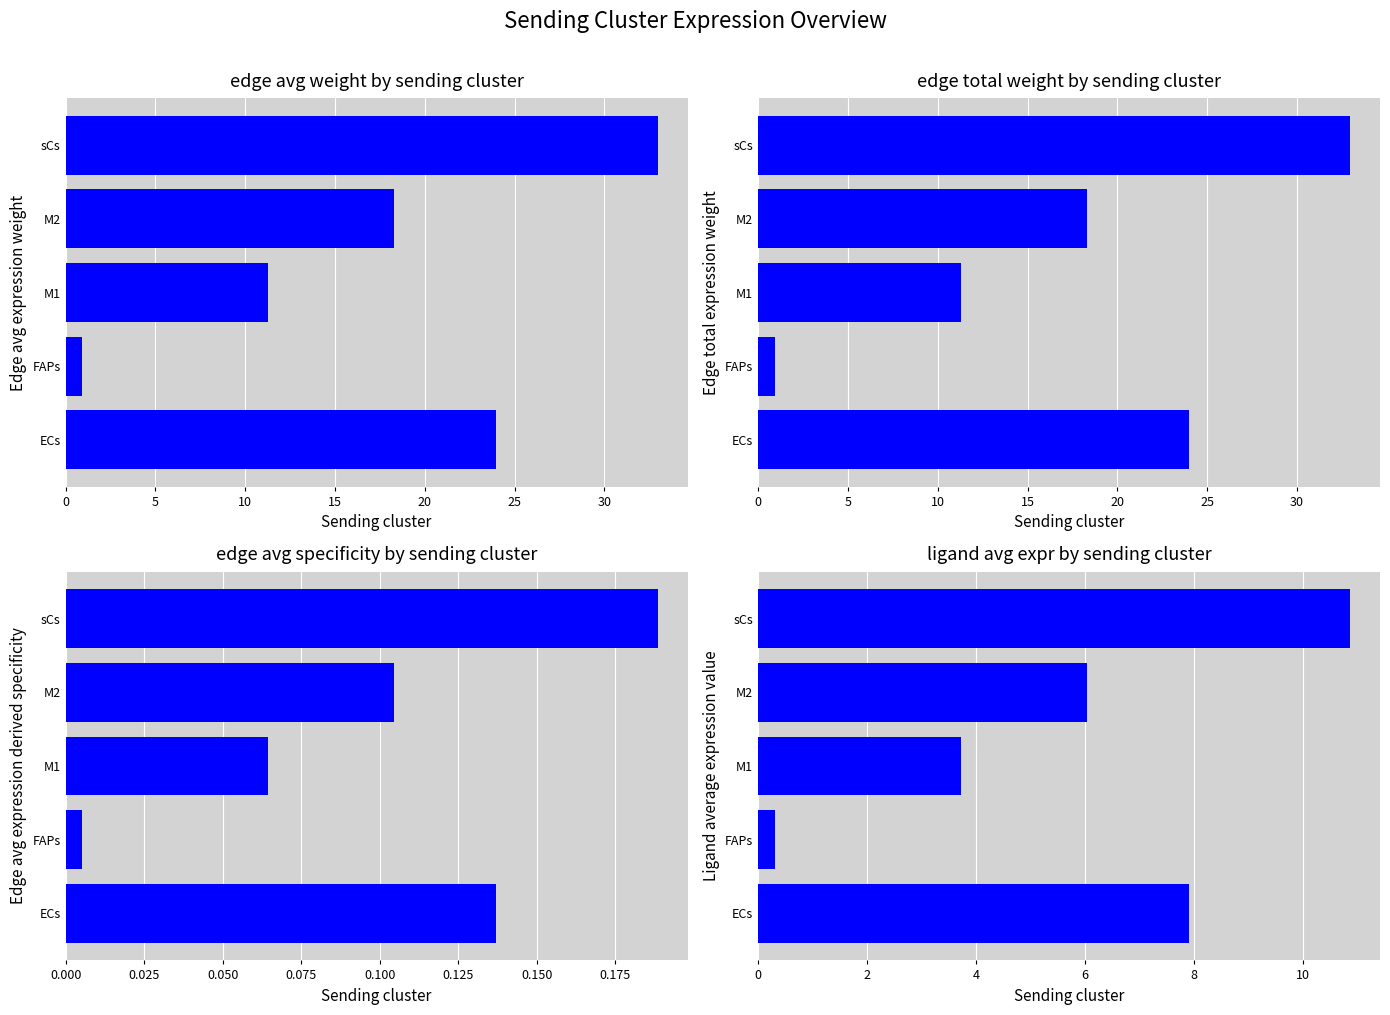

What is the value of the ligand avg expr bar at the 4th from the left?

6.0